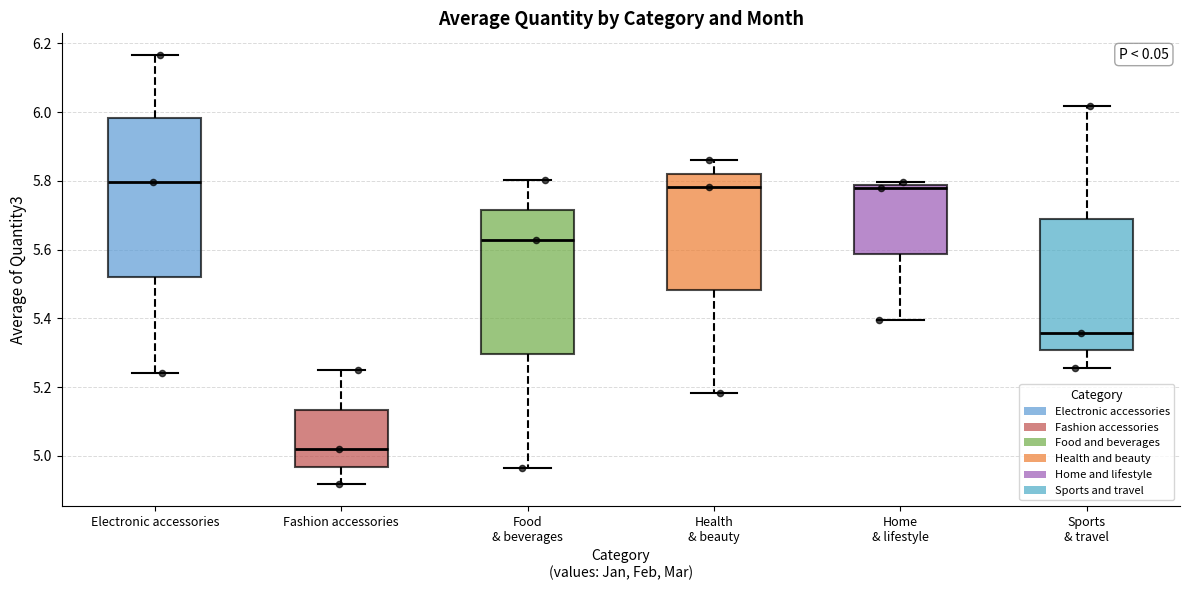

Reading left to right, transcribe this box plot: for each box, give where its median line is, the range the box spans, and where its two whiskers end, as read against the y-axis. The values are not printed on the chart, so give them approximately, as read against the axis.

Electronic accessories: median 5.80, box 5.52 to 5.98, whiskers 5.24 to 6.16
Fashion accessories: median 5.02, box 4.96 to 5.14, whiskers 4.92 to 5.26
Food & beverages: median 5.62, box 5.30 to 5.72, whiskers 4.96 to 5.80
Health & beauty: median 5.78, box 5.48 to 5.82, whiskers 5.18 to 5.86
Home & lifestyle: median 5.78 (just below the box's upper edge), box 5.58 to 5.78, whiskers 5.40 to 5.80
Sports & travel: median 5.36, box 5.30 to 5.68, whiskers 5.26 to 6.02